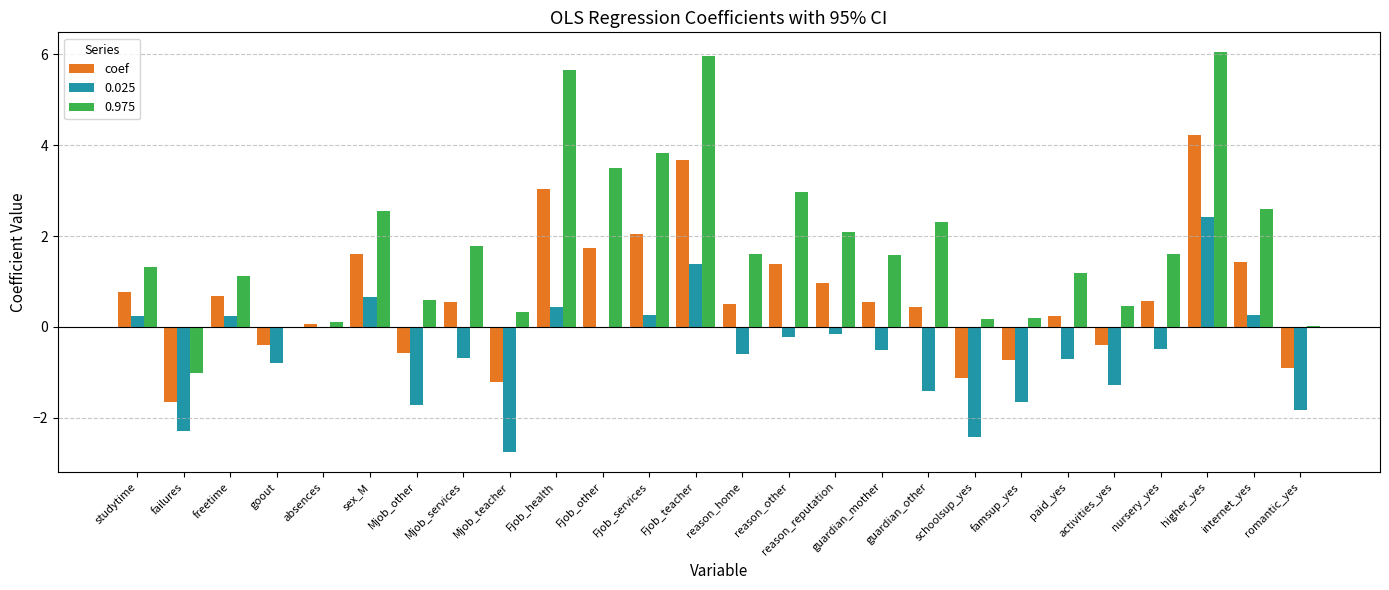

What is the maximum value for 0.025?

2.4